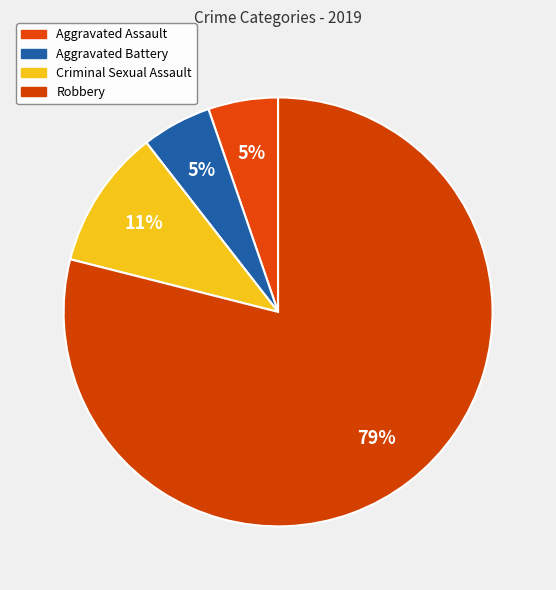

Do Criminal Sexual Assault and Aggravated Battery together represent more than half of the pie?

No